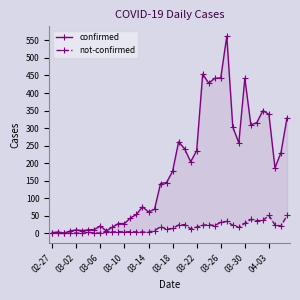

List the series in order of their peak value, highest first.

confirmed, not-confirmed